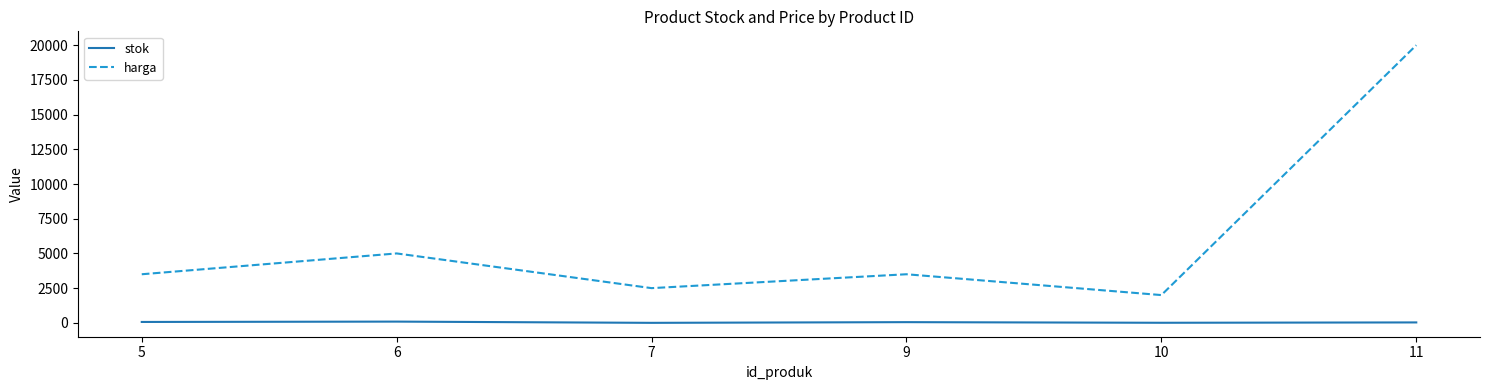

Between 6 and 10, which series saw the biggest shift?

harga